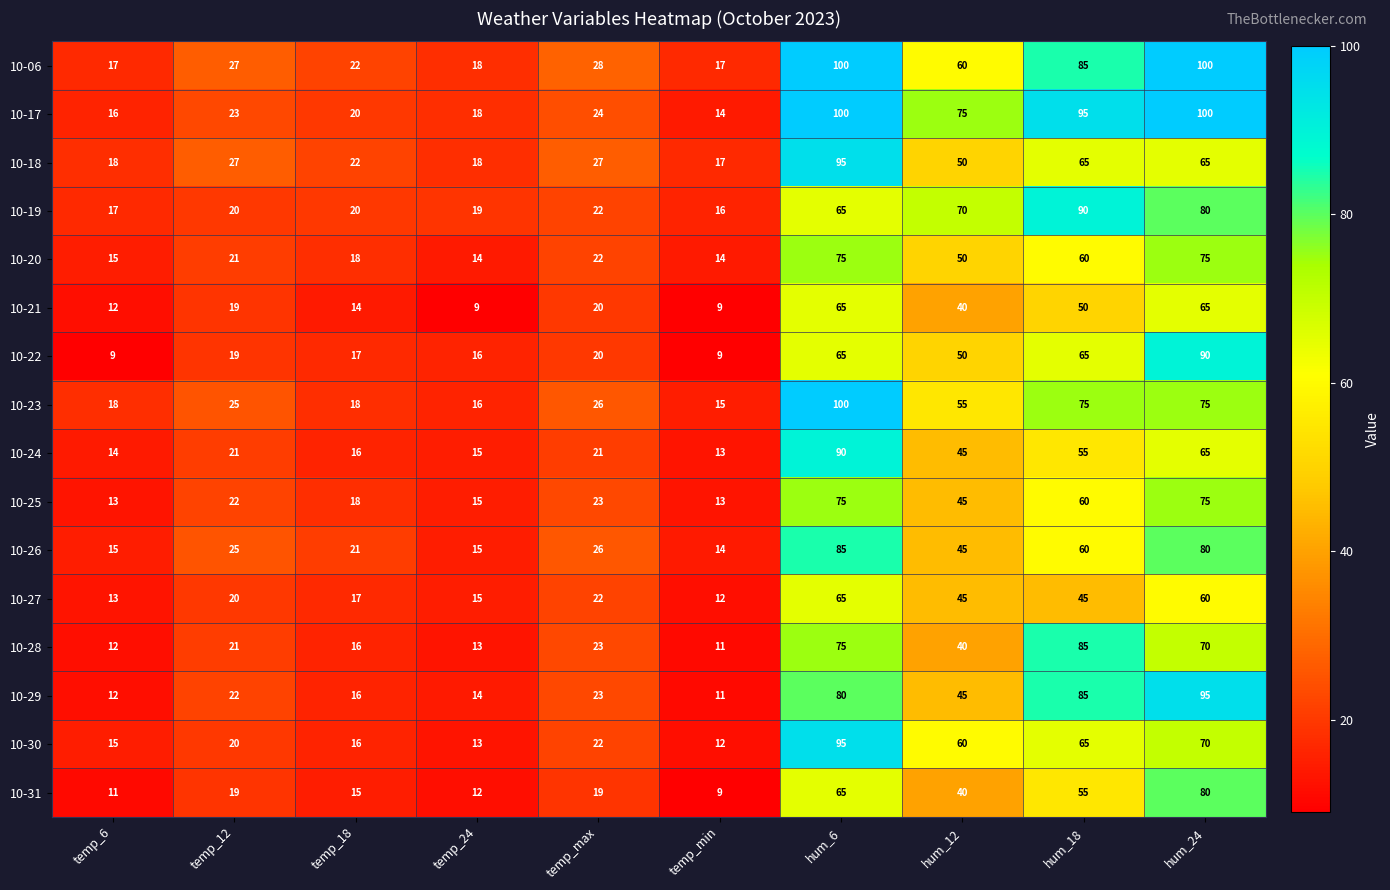

What is the difference between the highest and lowest values at temp_24?

10